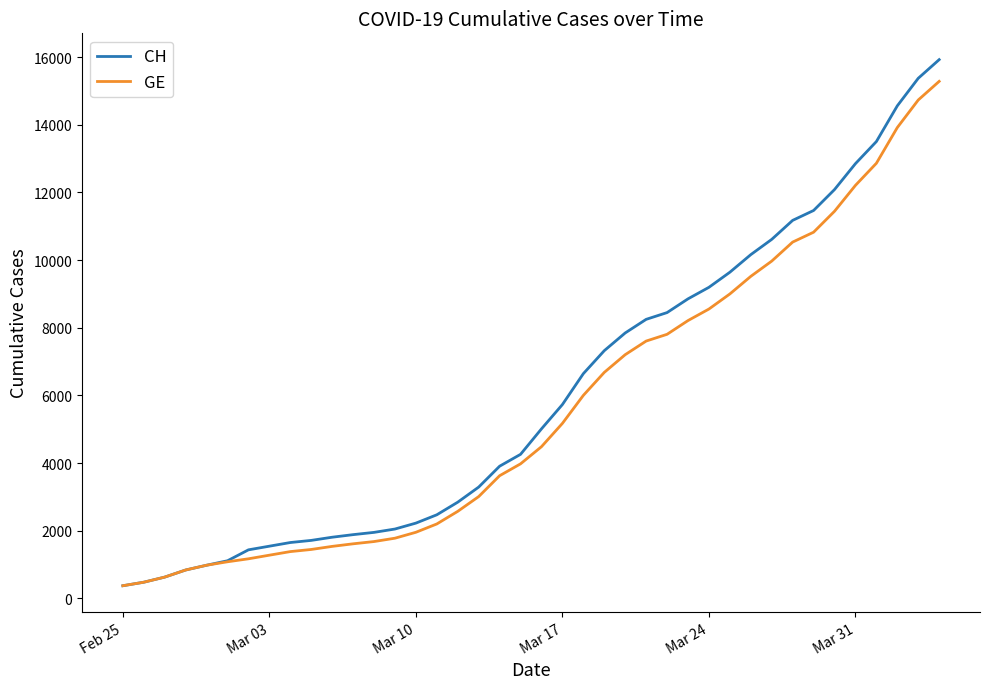

Which series has the largest range (max minus min)?

CH